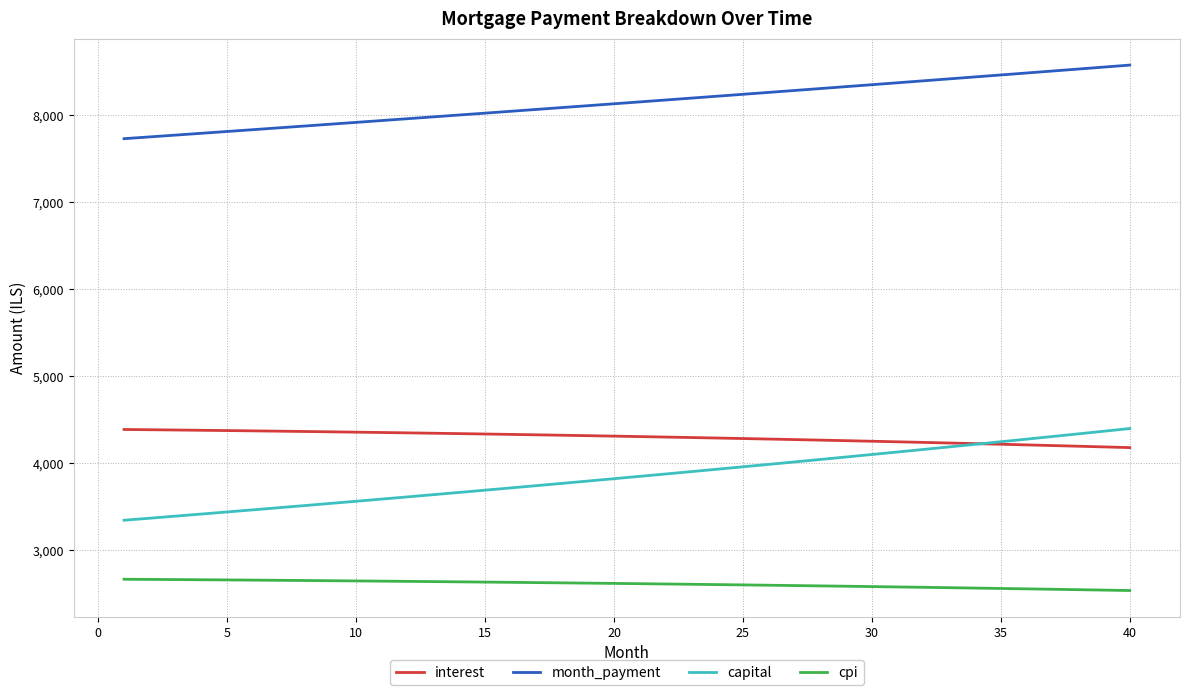

What is the average value of the capital series?

3846.9